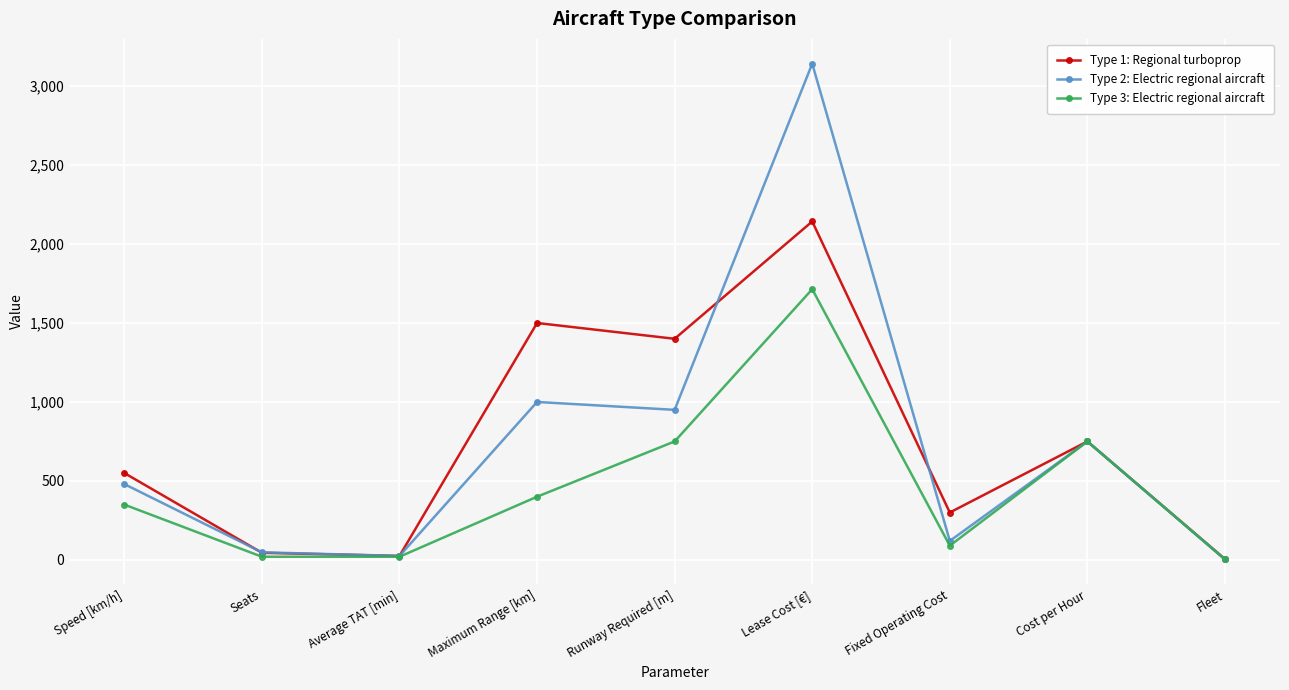

At Maximum Range [km], list the series in order from smallest to largest.

Type 3: Electric regional aircraft, Type 2: Electric regional aircraft, Type 1: Regional turboprop